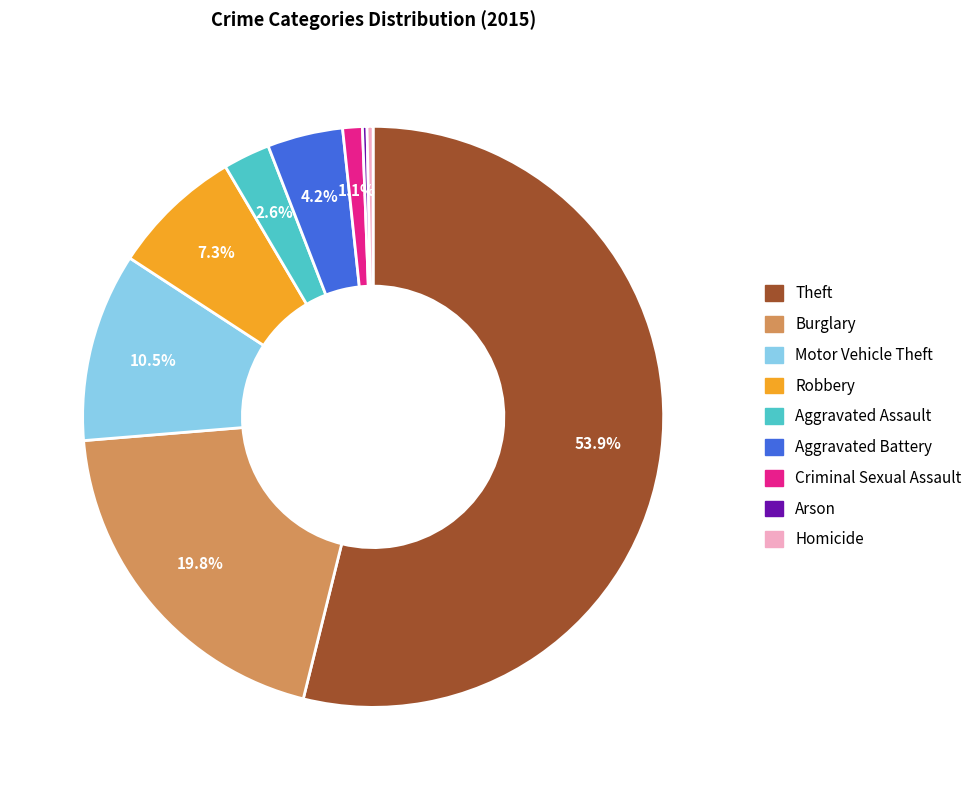

Which category has the biggest portion of the pie?

Theft